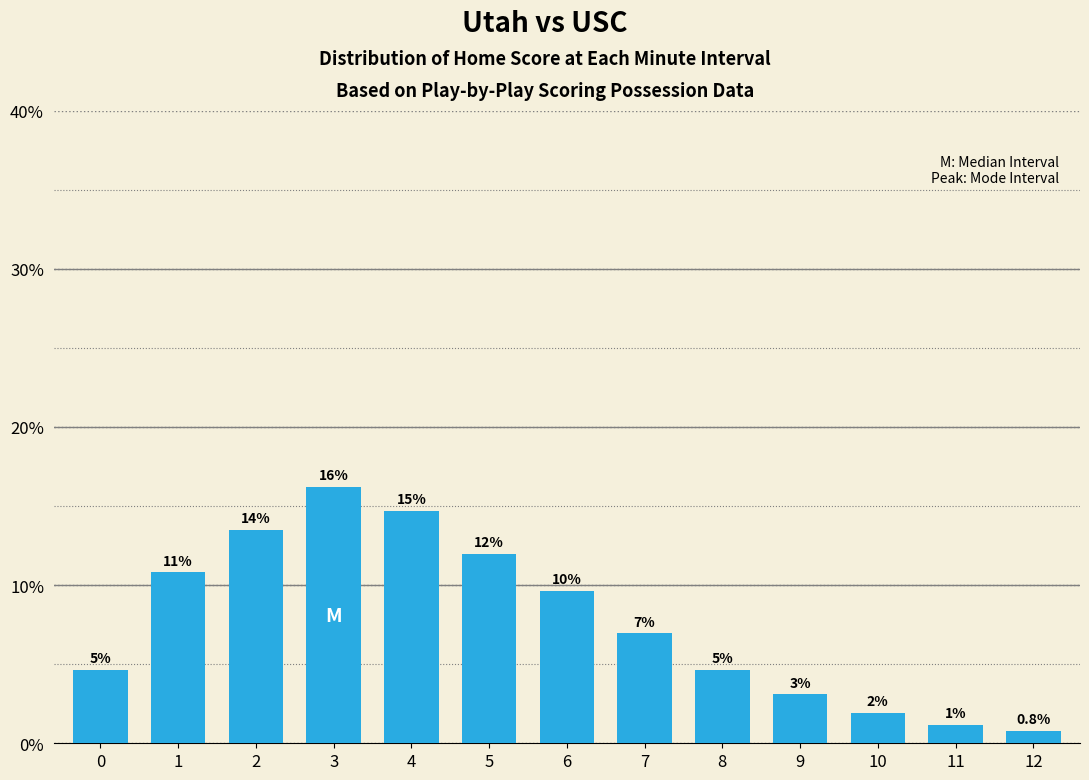

What is the value of the 2nd bar from the left?

10.8